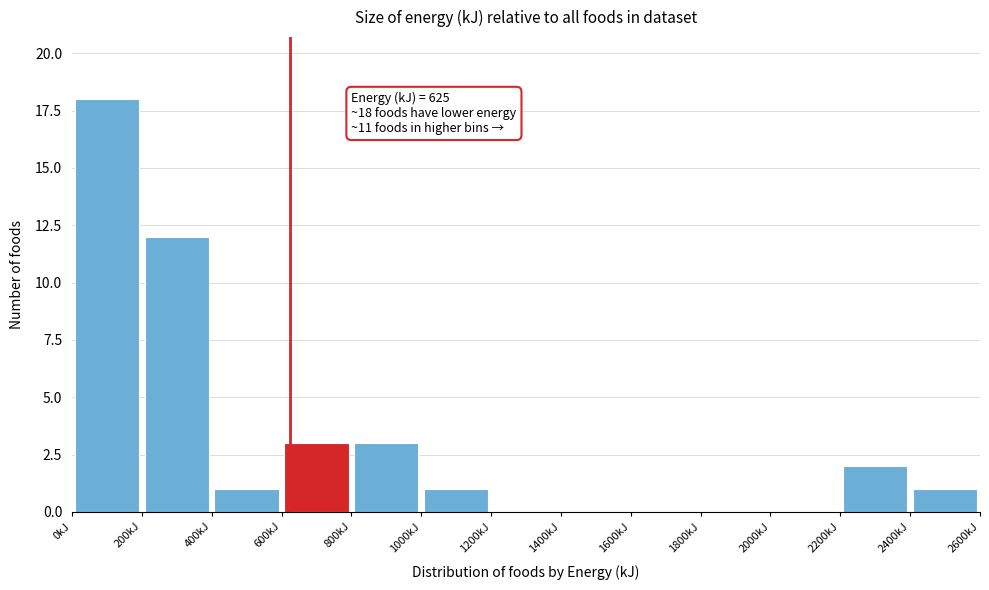

Over which range of the x-axis is the bar tallest?

0 to 200